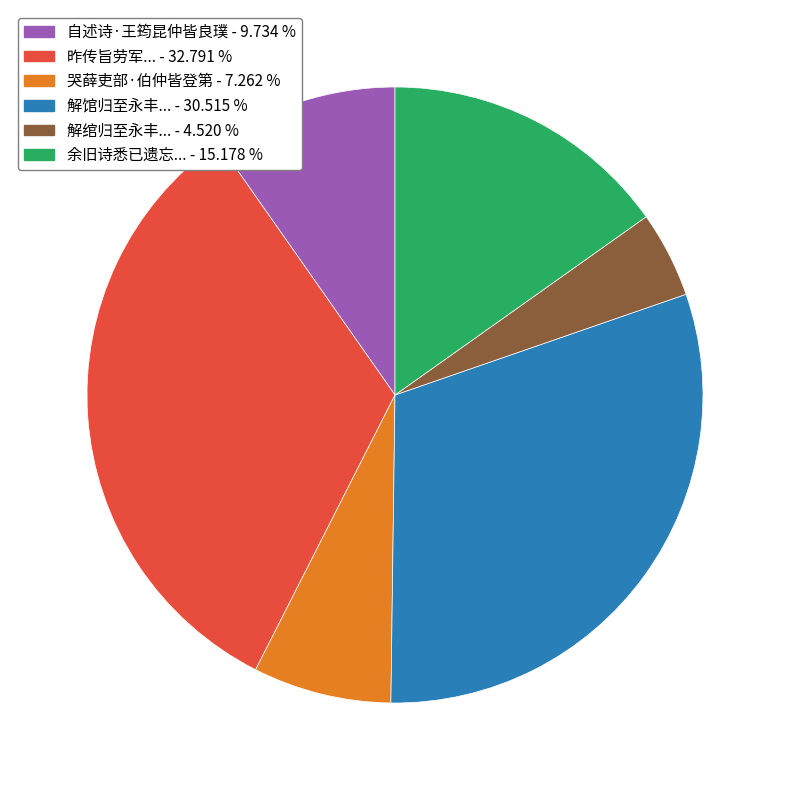

Is there a majority slice in this chart?

No